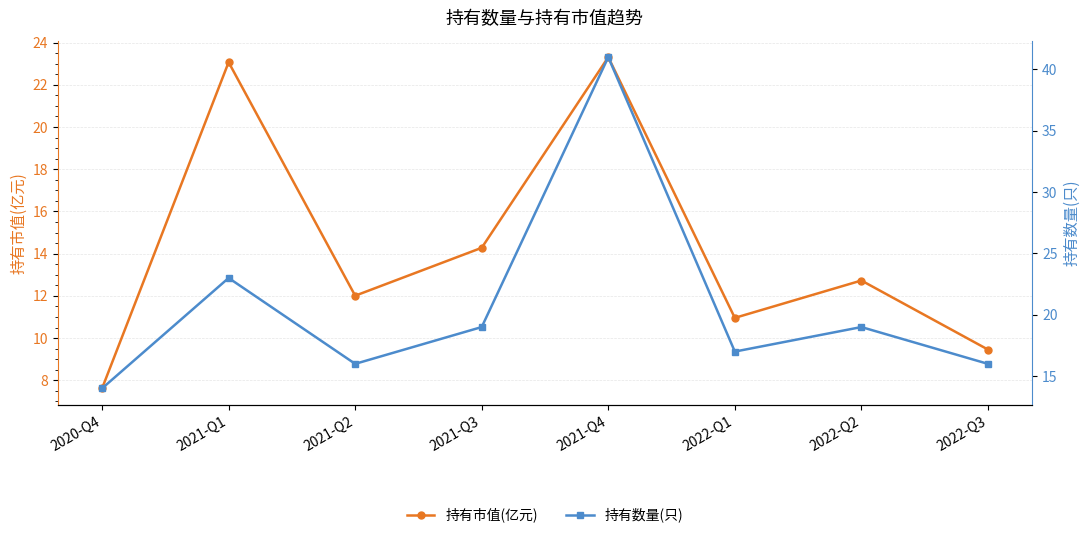

Where does the 持有市值(亿元) series first go above 12?

2021-Q1